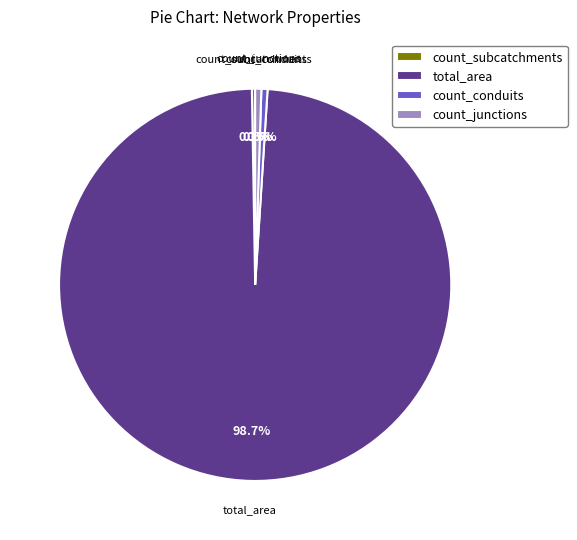

To the nearest percent, what percentage of the pie is total_area?

99%